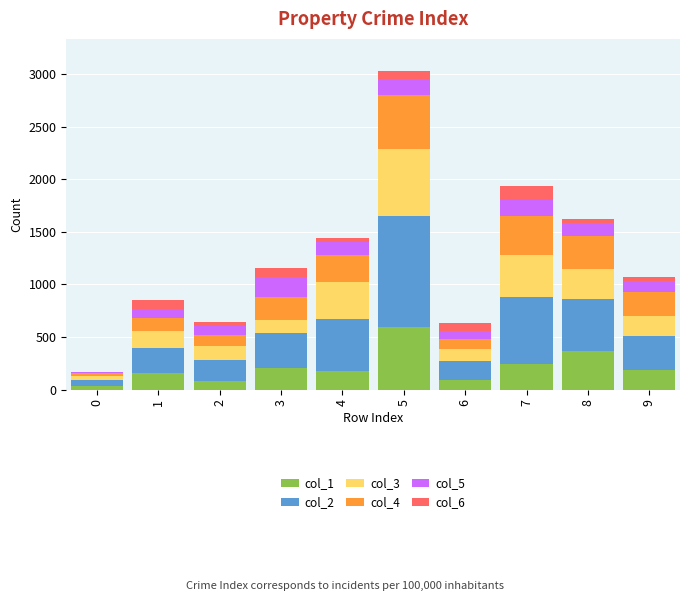

At which category is the sum across all series the highest?

5